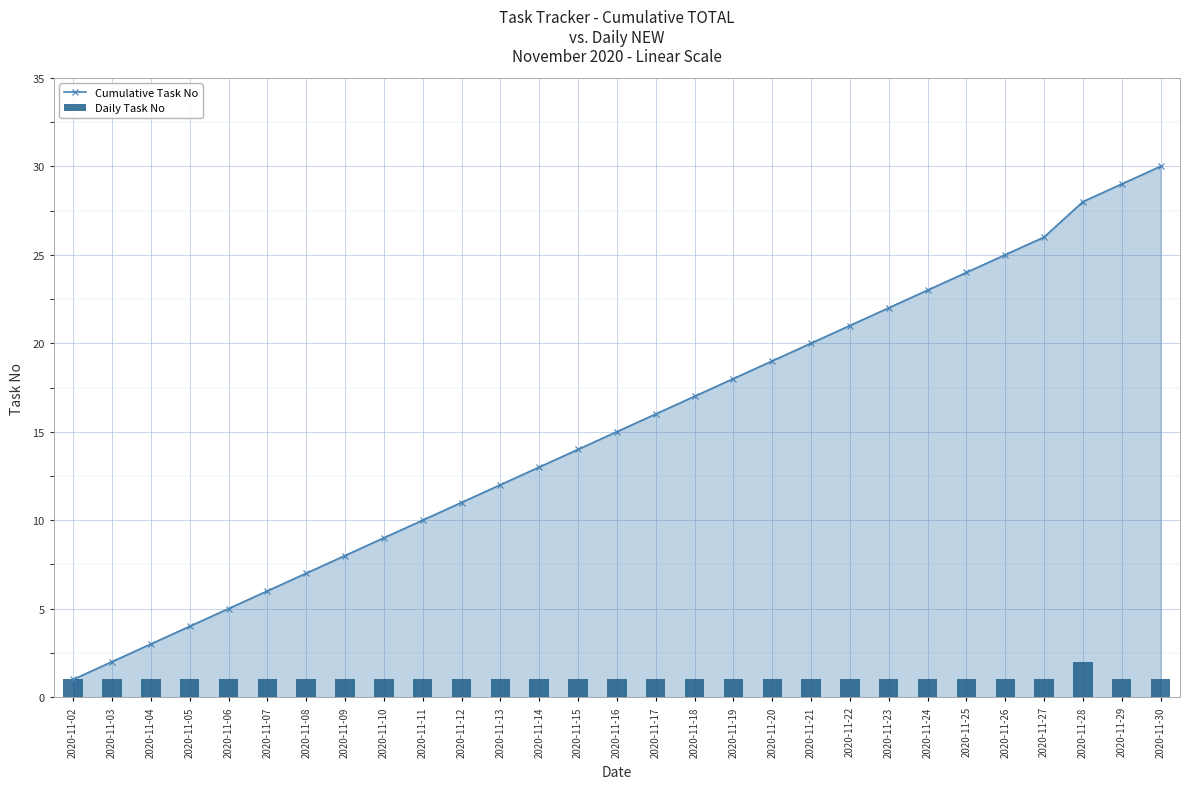

The Cumulative Task No series shows 3 at 2020-11-08. True or false?

False